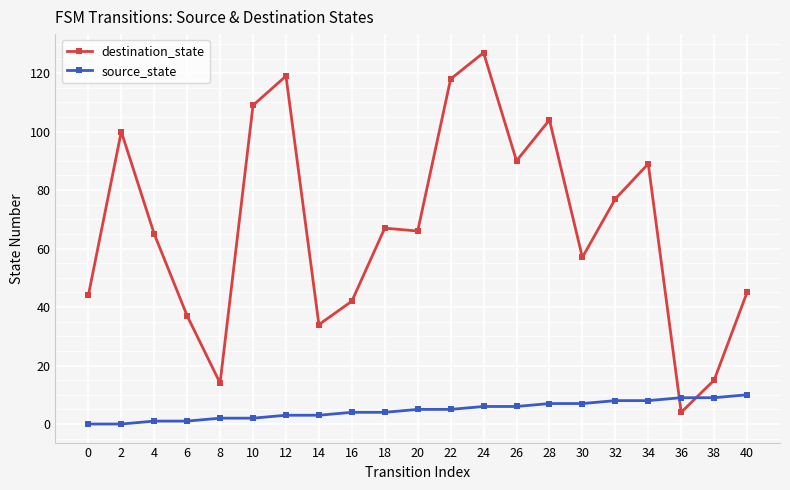

What is the difference between the second highest and minimum values in the source_state series?

9